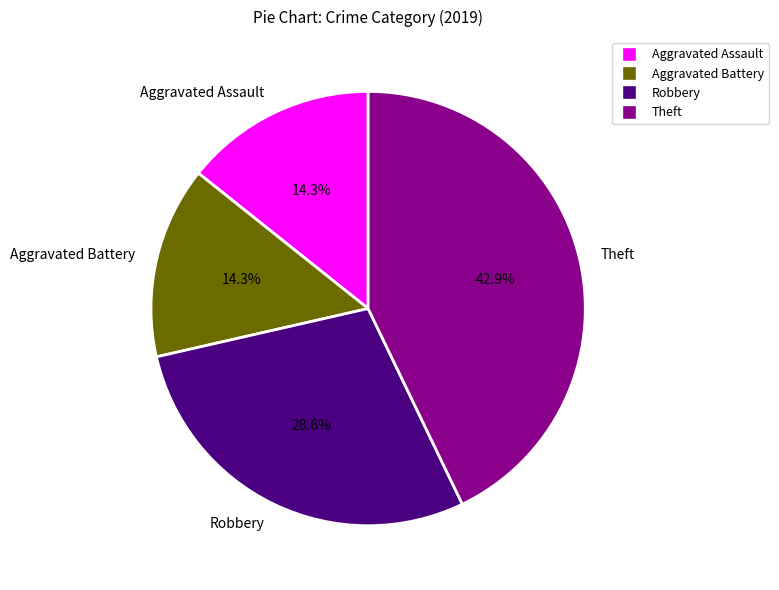

Do Aggravated Assault and Theft together represent more than half of the pie?

Yes